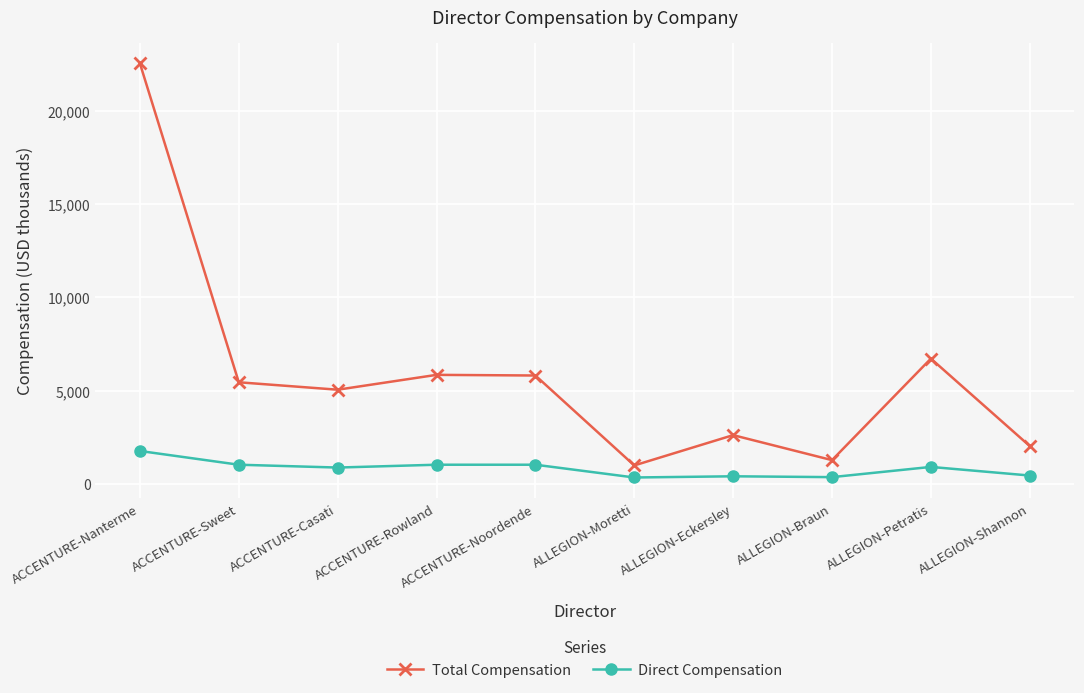

Which series changed the most between ACCENTURE-Sweet and ACCENTURE-Casati?

Total Compensation